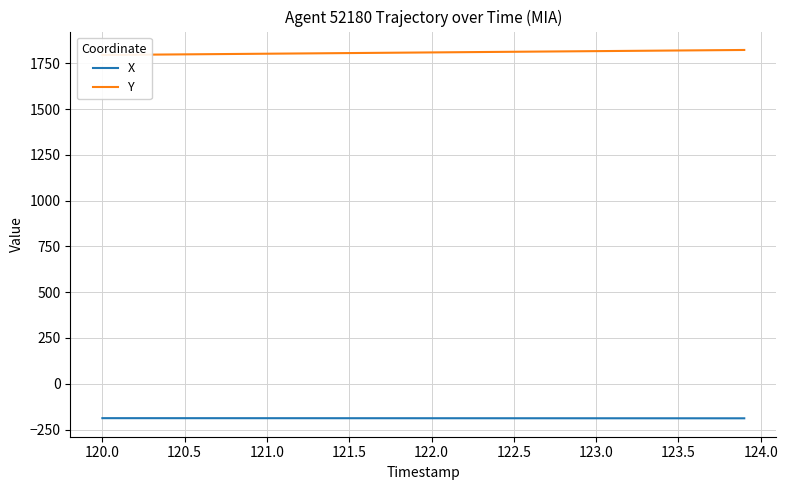

What are all the series names shown in the legend?

X, Y